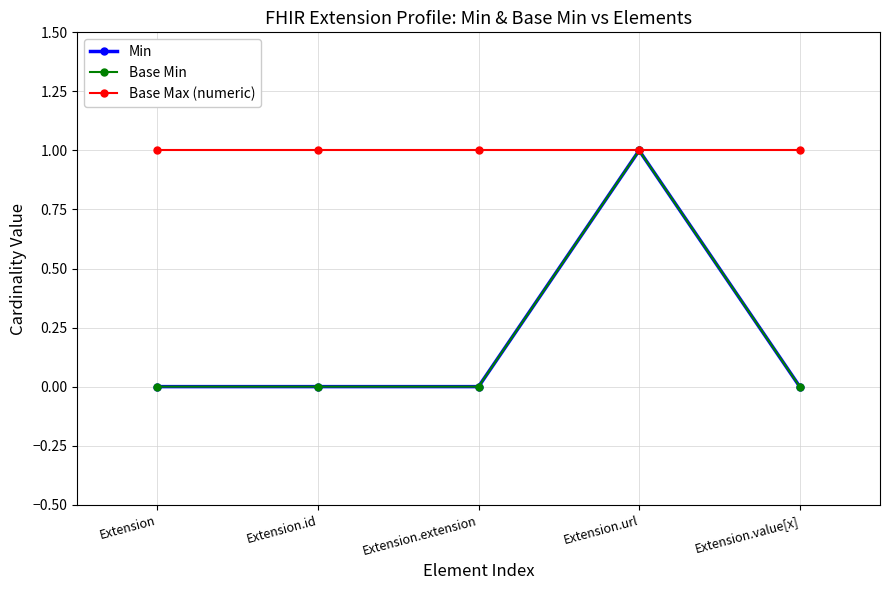

What position from the right is Extension.extension?

3